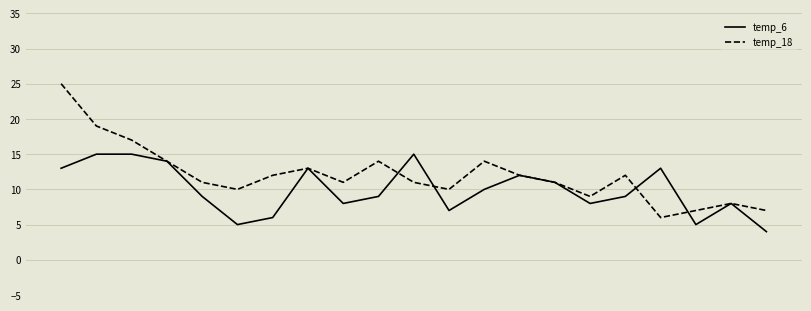

What is the lowest value of the temp_6 series?

4